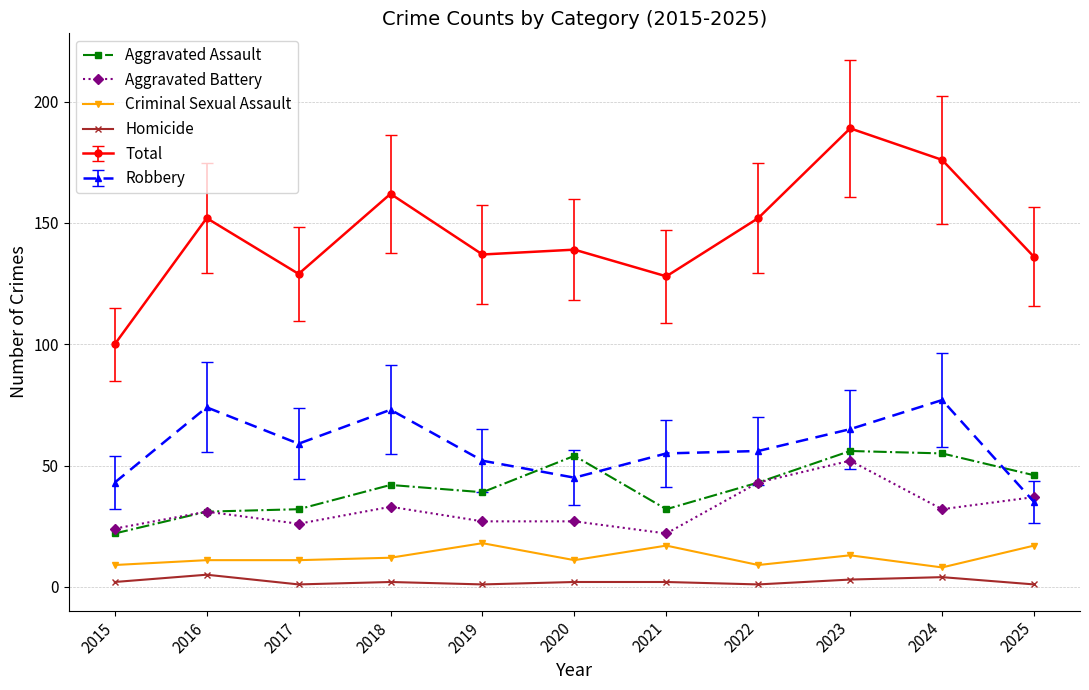

Which category has the lowest value in the Aggravated Assault series?

2015